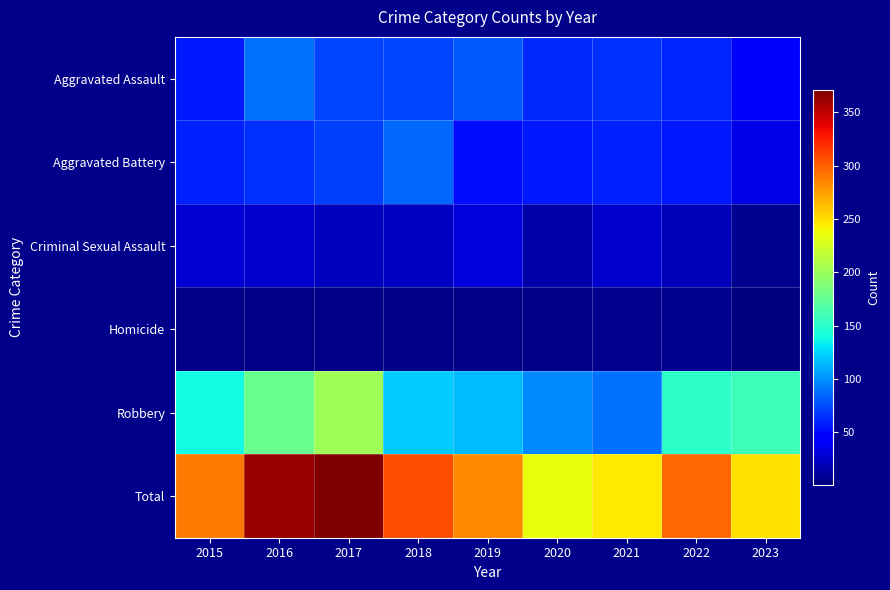

Reading right to left, list all the values displayed in this chart.

Aggravated Assault: 2023=48	2022=61	2021=66	2020=62	2019=80	2018=72	2017=72	2016=88	2015=56
Aggravated Battery: 2023=35	2022=56	2021=60	2020=57	2019=53	2018=86	2017=71	2016=66	2015=60
Criminal Sexual Assault: 2023=7	2022=21	2021=26	2020=15	2019=31	2018=24	2017=22	2016=26	2015=29
Homicide: 2023=1	2022=7	2021=6	2020=5	2019=4	2018=4	2017=4	2016=4	2015=5
Robbery: 2023=158	2022=151	2021=88	2020=97	2019=116	2018=121	2017=202	2016=178	2015=139
Total: 2023=249	2022=296	2021=246	2020=236	2019=284	2018=307	2017=371	2016=362	2015=289